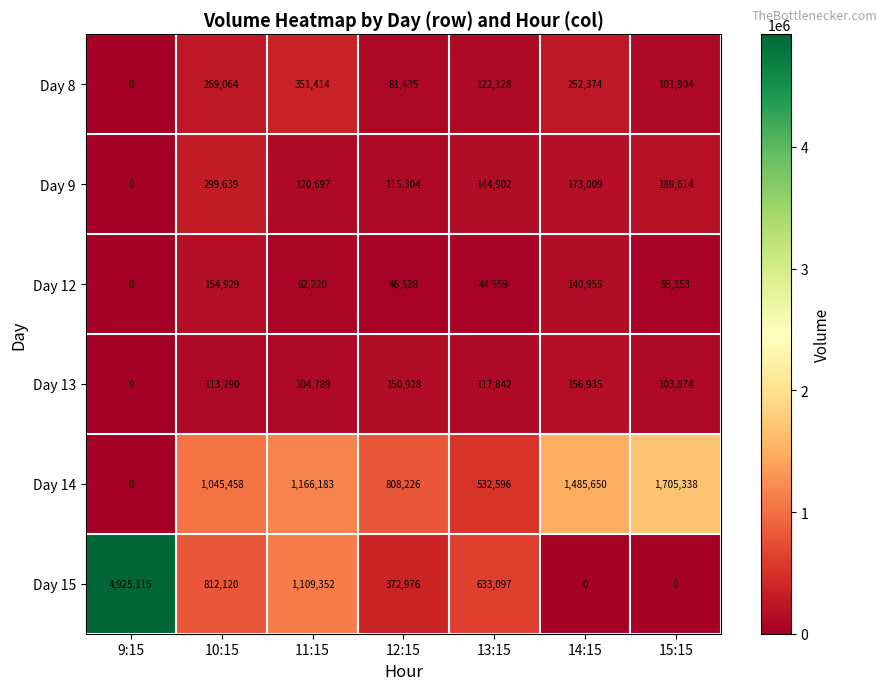

Which series changed the most between 12:15 and 14:15?

Day 14